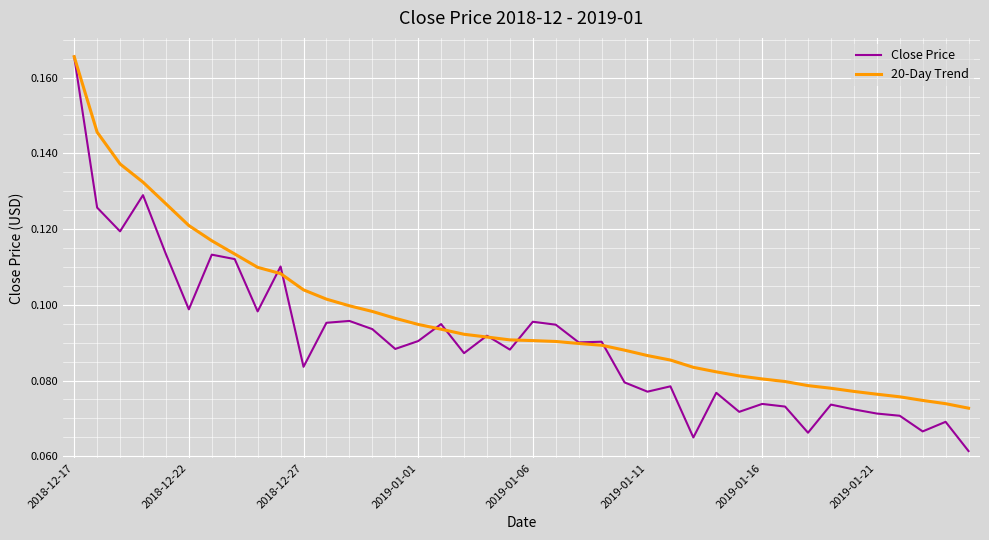

At how many categories does at least one series exceed 0?

40